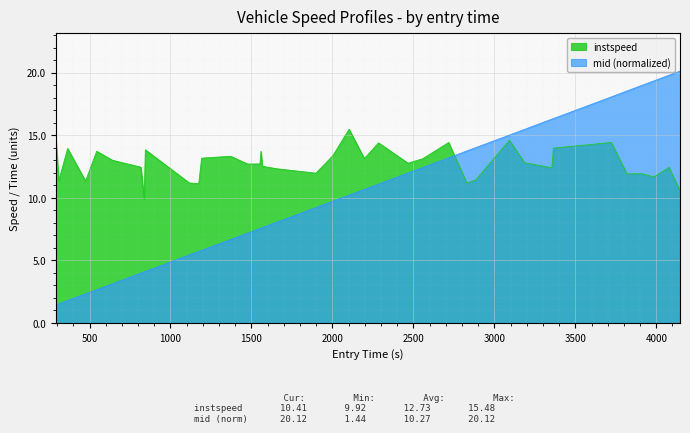

Which series has the largest total across all categories?

instspeed